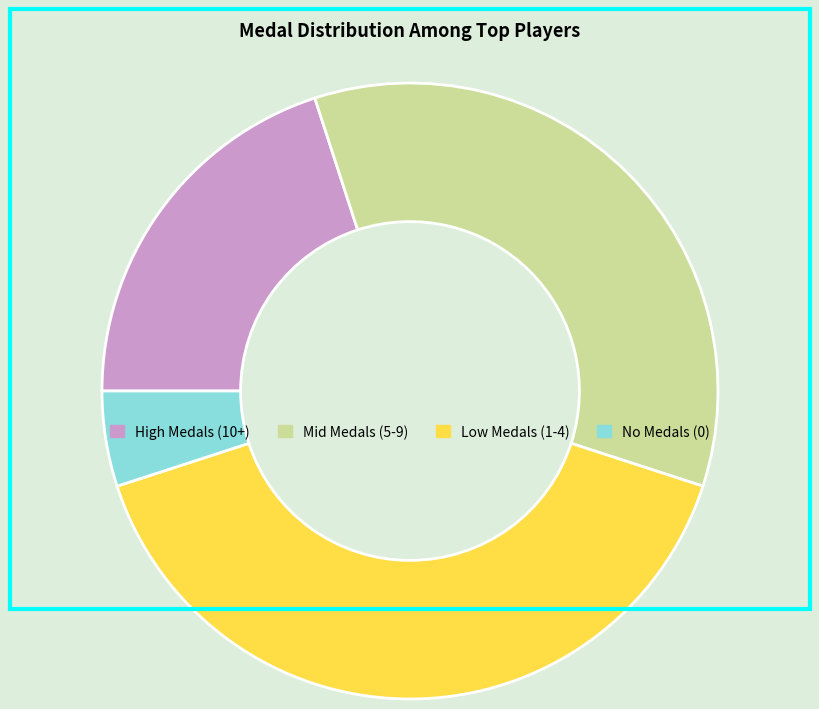

Is there a majority slice in this chart?

No